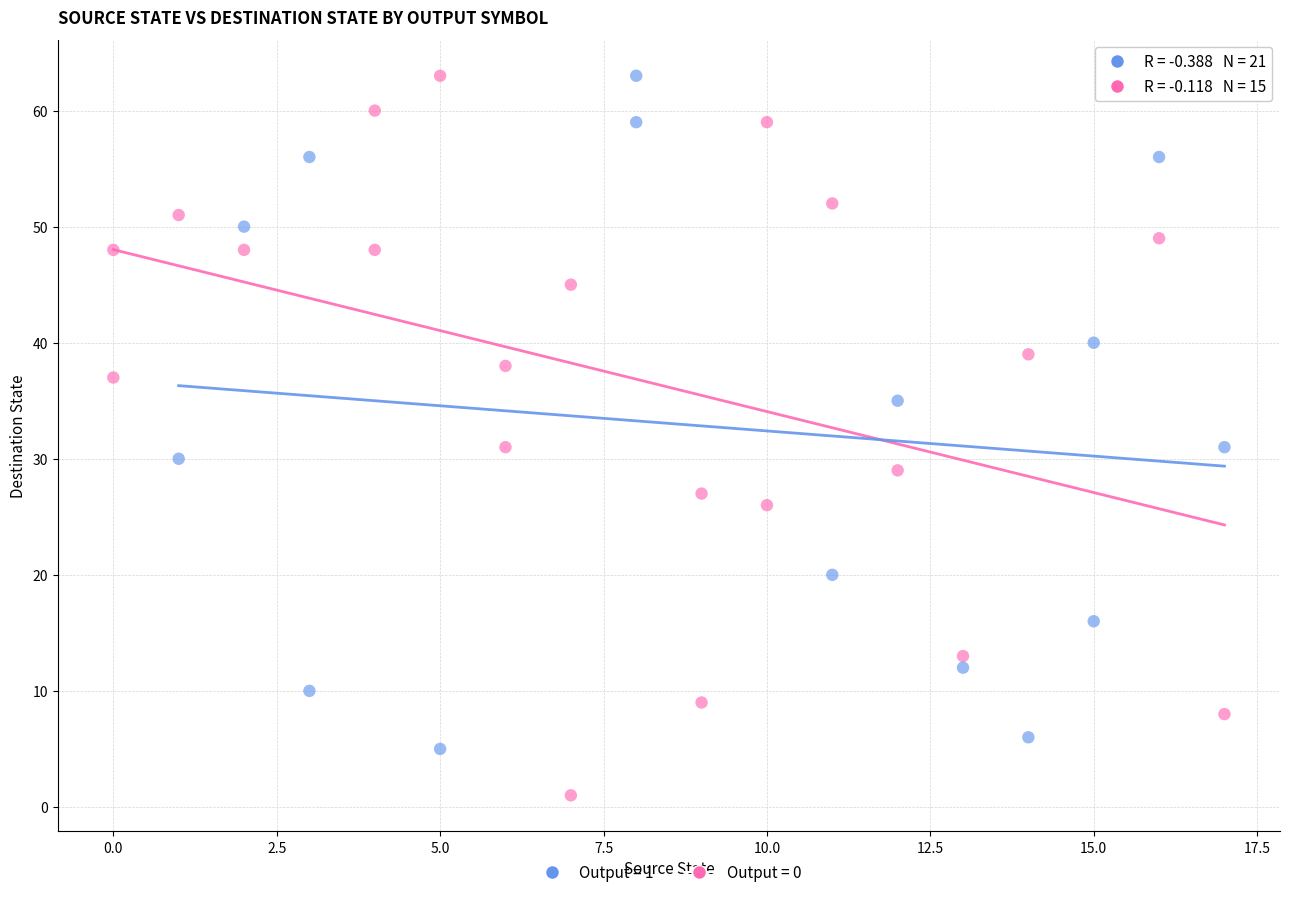

Which series reaches the minimum Y coordinate?

Output = 0